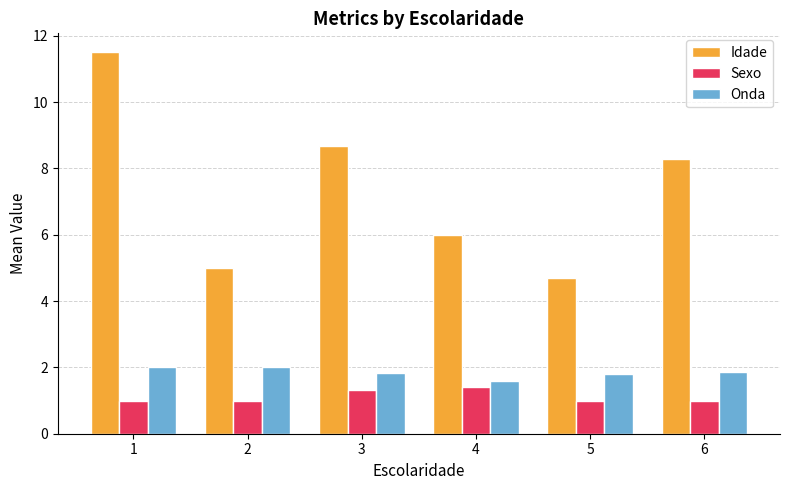

What is the spread (max minus min) of values at 3?

7.3